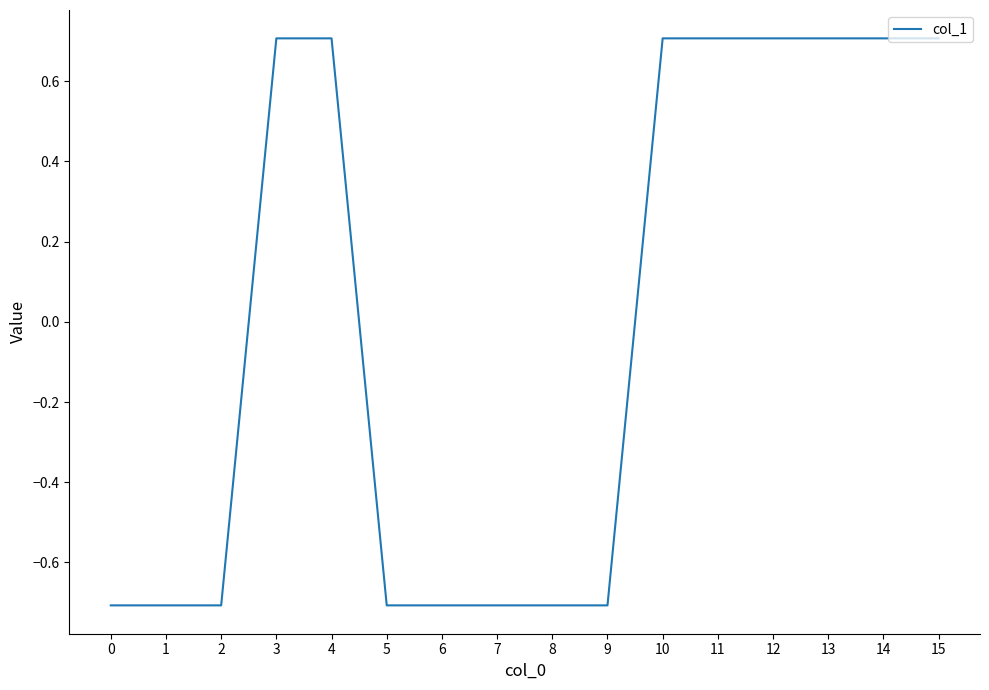

At which label does the data first exceed 0?

3